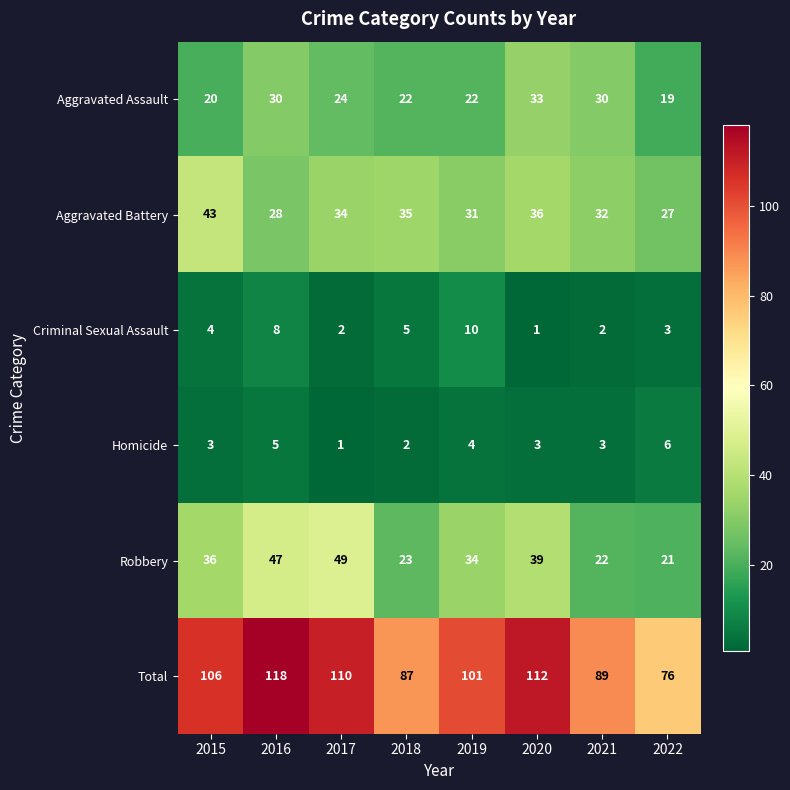

Which category has the highest value in the Aggravated Assault series?

2020